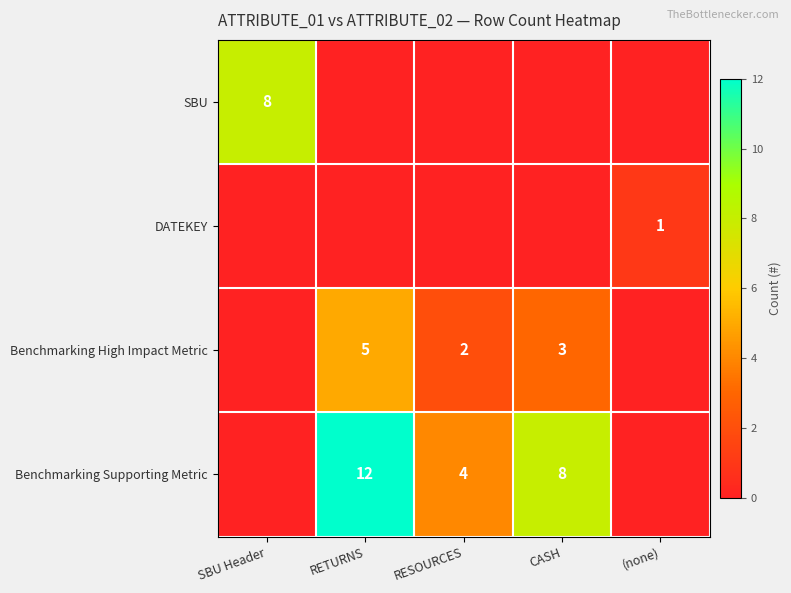

Is it true that Benchmarking Supporting Metric equals 5 at RETURNS?

False